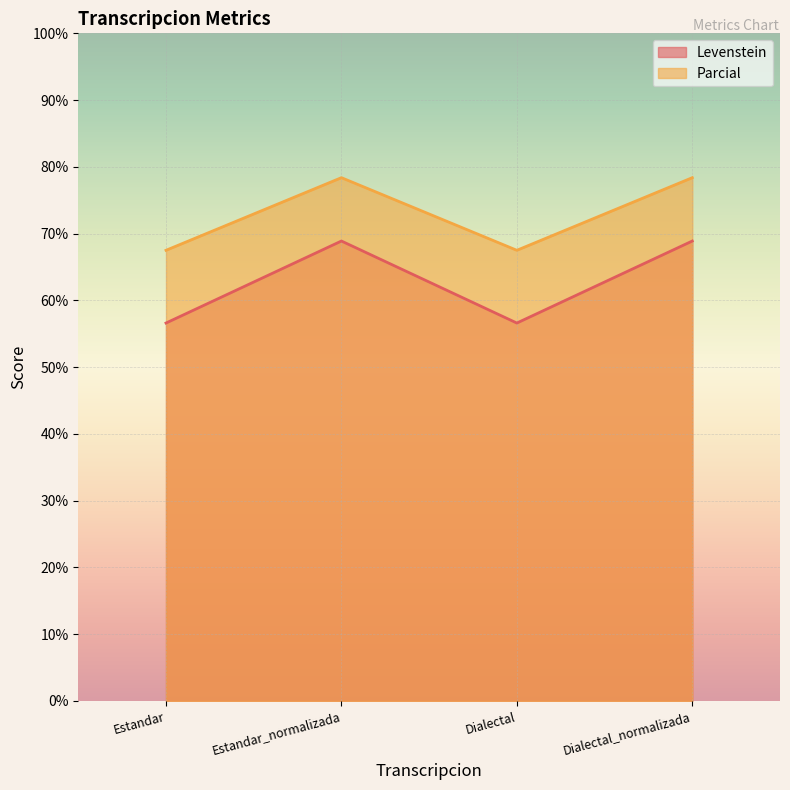

What is the lowest value of the Parcial series?

67.5